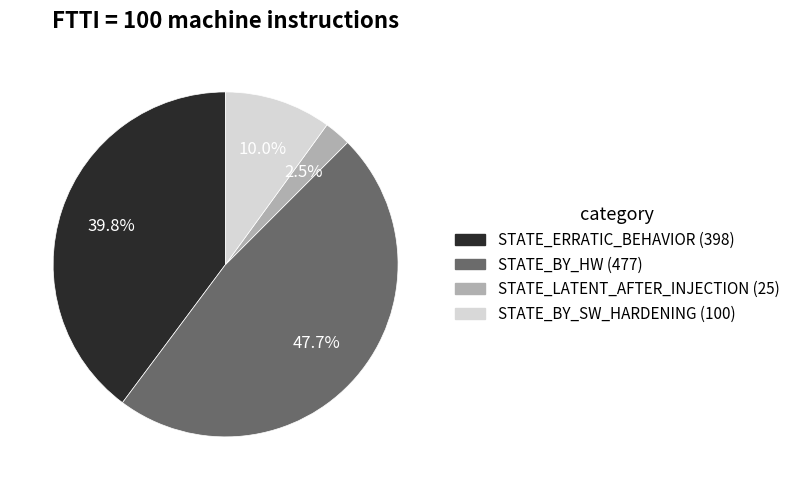

What percentage is the STATE_ERRATIC_BEHAVIOR slice, to the nearest percent?

40%